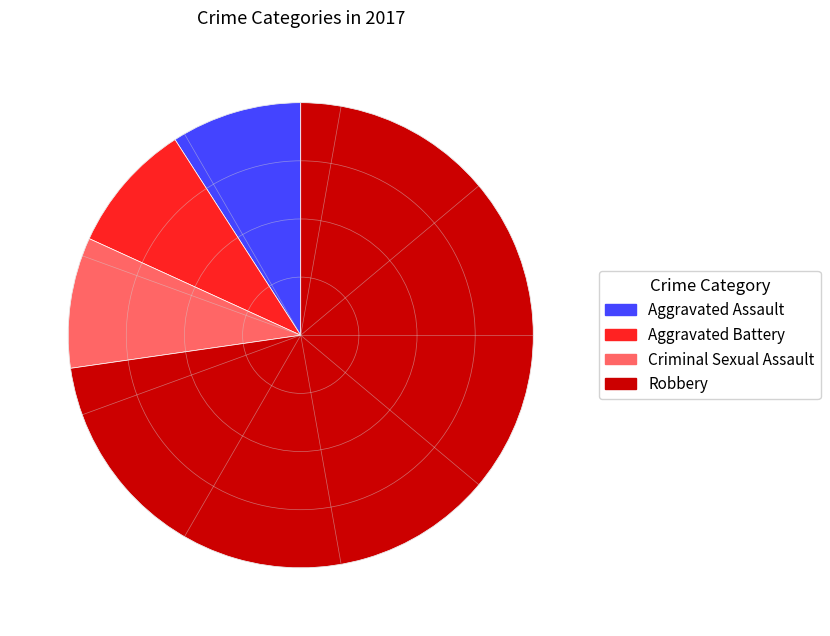

Does any single category account for the majority?

Yes